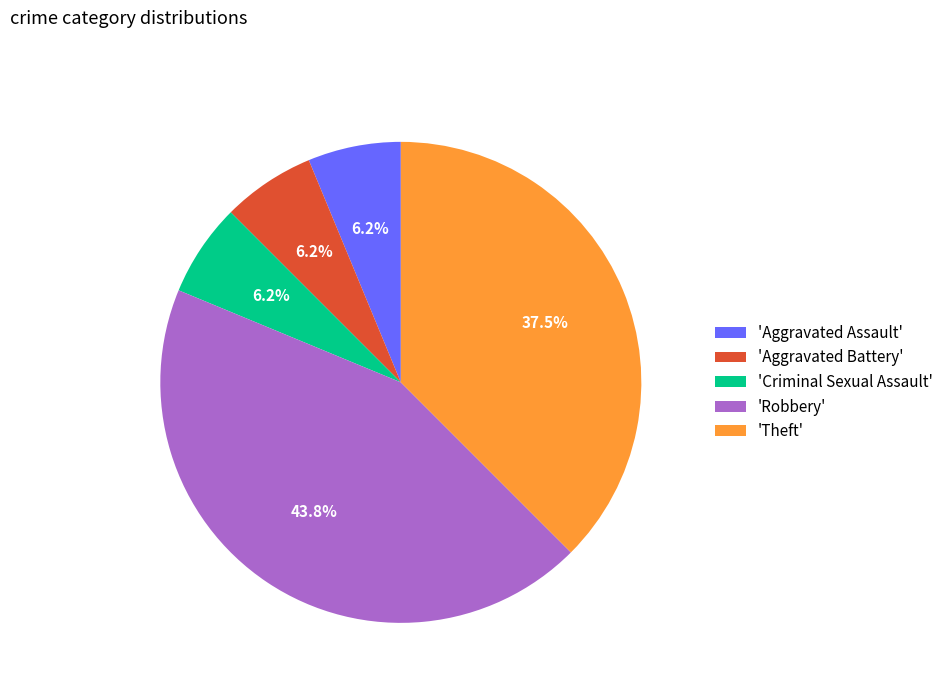

What is the largest slice in the pie chart?

'Robbery'